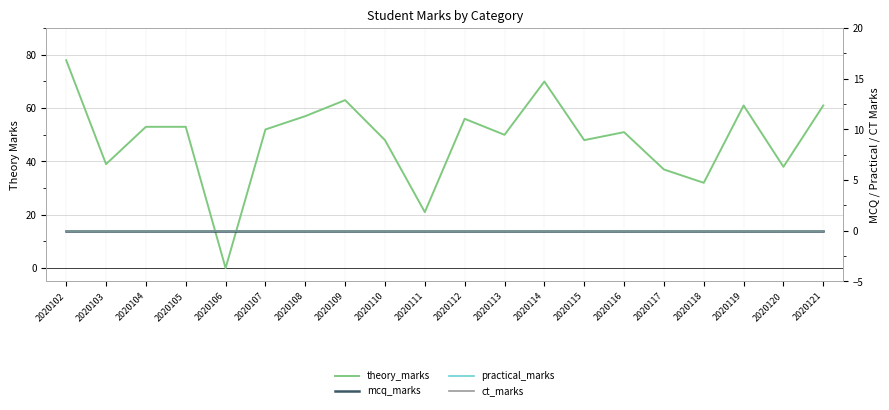

Which category has the highest value in the practical_marks series?

2020102